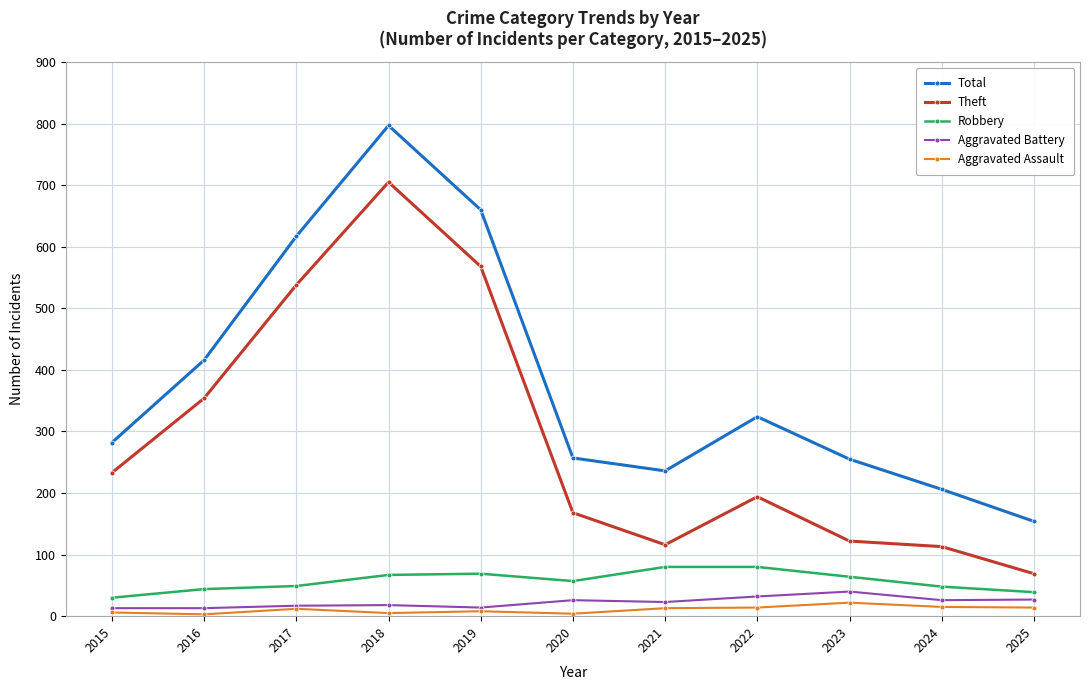

What is the greatest value displayed?

797